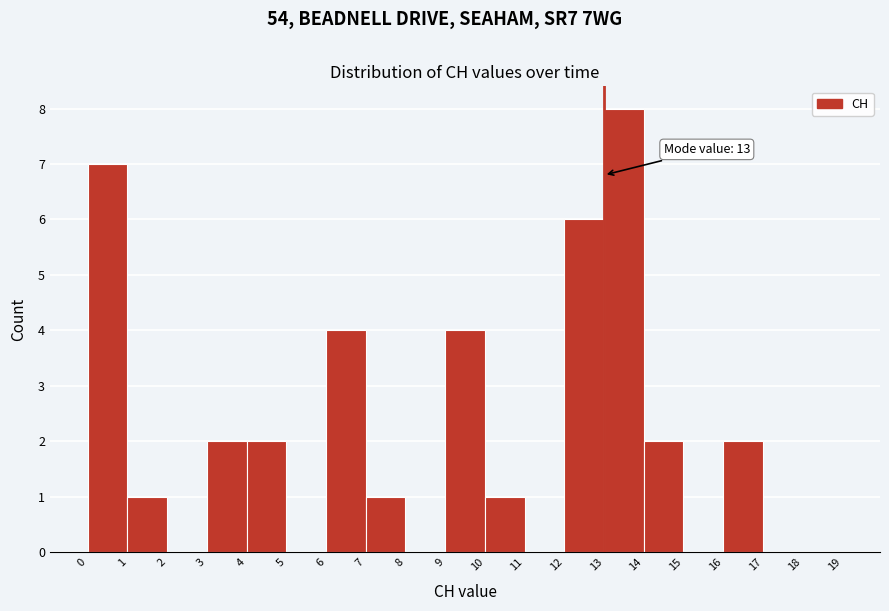

Over which range of the x-axis is the bar tallest?

13 to 14